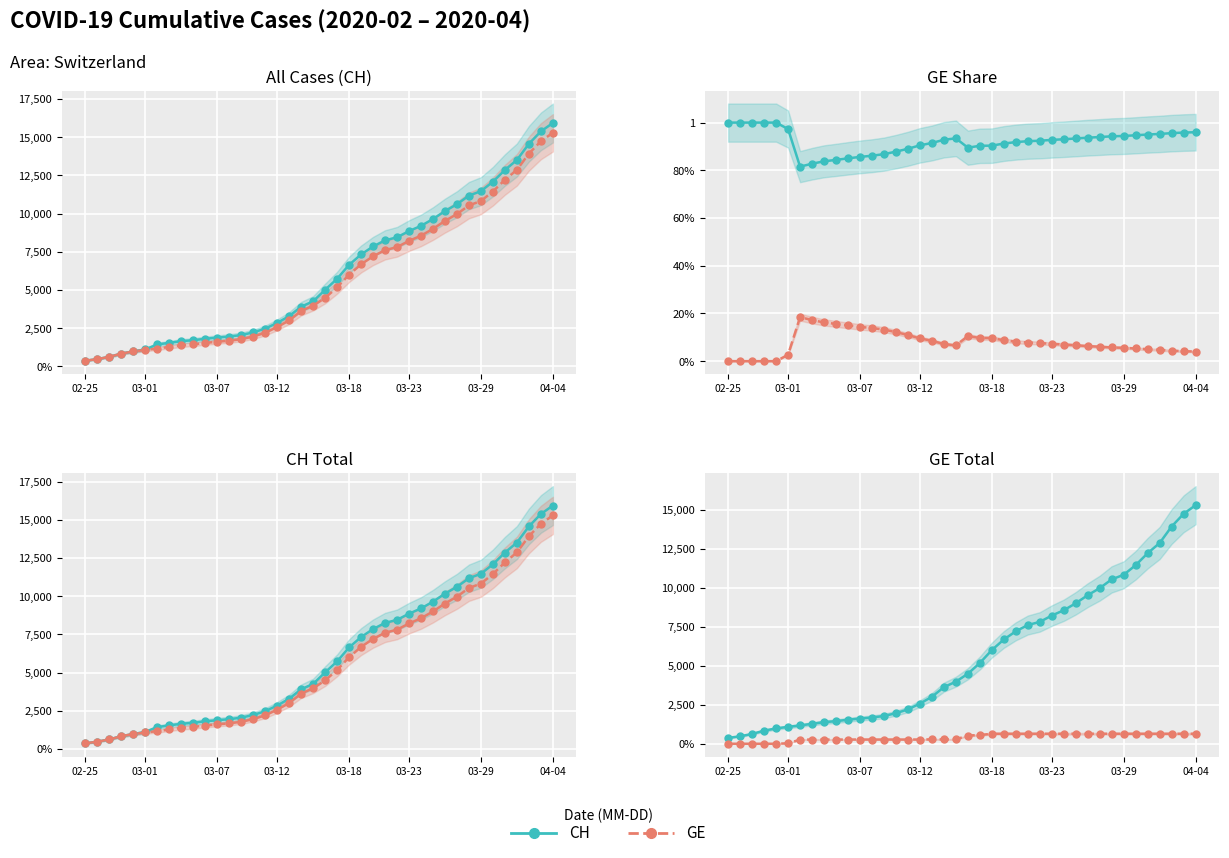

Reading right to left, list all the values displayed in this chart.

CH: 15926	15375	14561	13505	12852	12086	11467	11175	10613	10162	9642	9196	8855	8449	8249	7847	7323	6644	5731	5012	4259	3908	3291	2845	2472	2226	2051	1952	1885	1809	1715	1652	1544	1436	1113	981	840	630	479	375
GE: 15284	14733	13919	12863	12210	11444	10825	10533	9971	9520	9000	8554	8213	7807	7607	7205	6681	6002	5174	4485	3978	3627	3010	2574	2201	1955	1780	1681	1614	1538	1447	1384	1278	1171	1083	981	840	630	479	375
CH-GE: 642	642	642	642	642	642	642	642	642	642	642	642	642	642	642	642	642	642	557	527	281	281	281	271	271	271	271	271	271	271	268	268	266	265	30	0	0	0	0	0